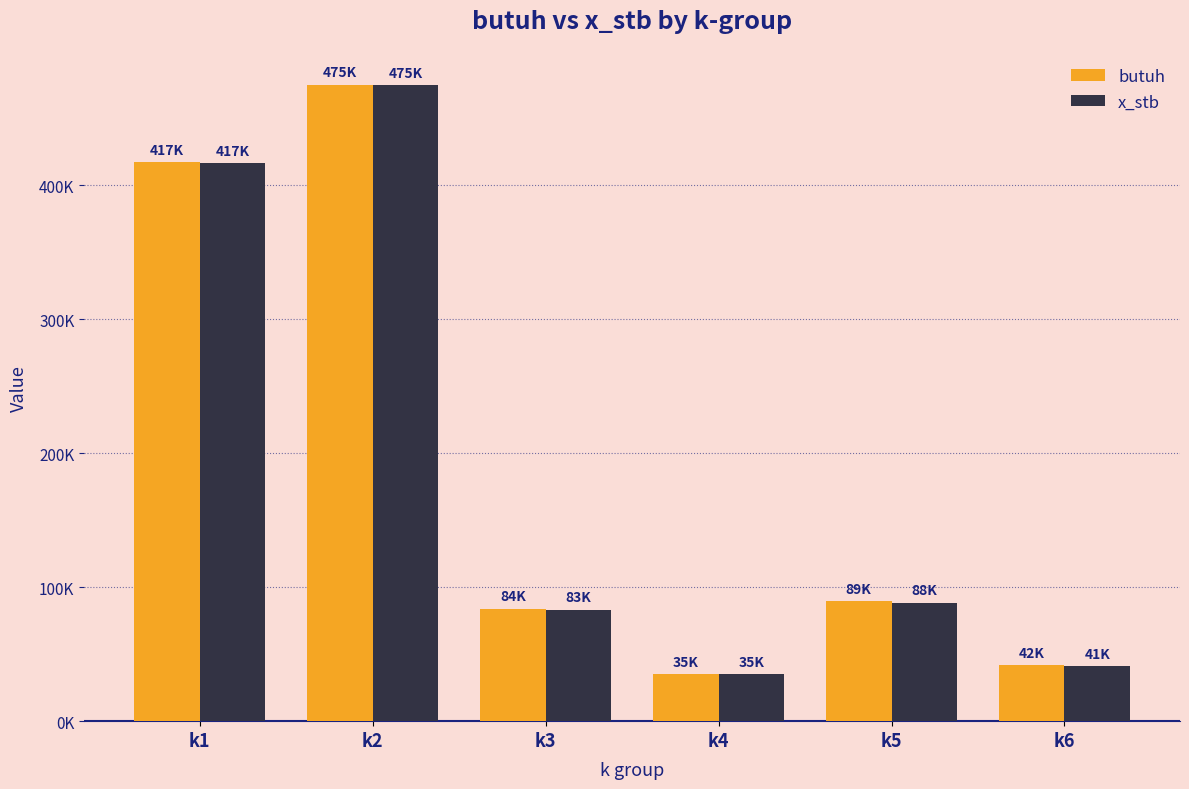

At which label does x_stb first exceed 88377?

k1